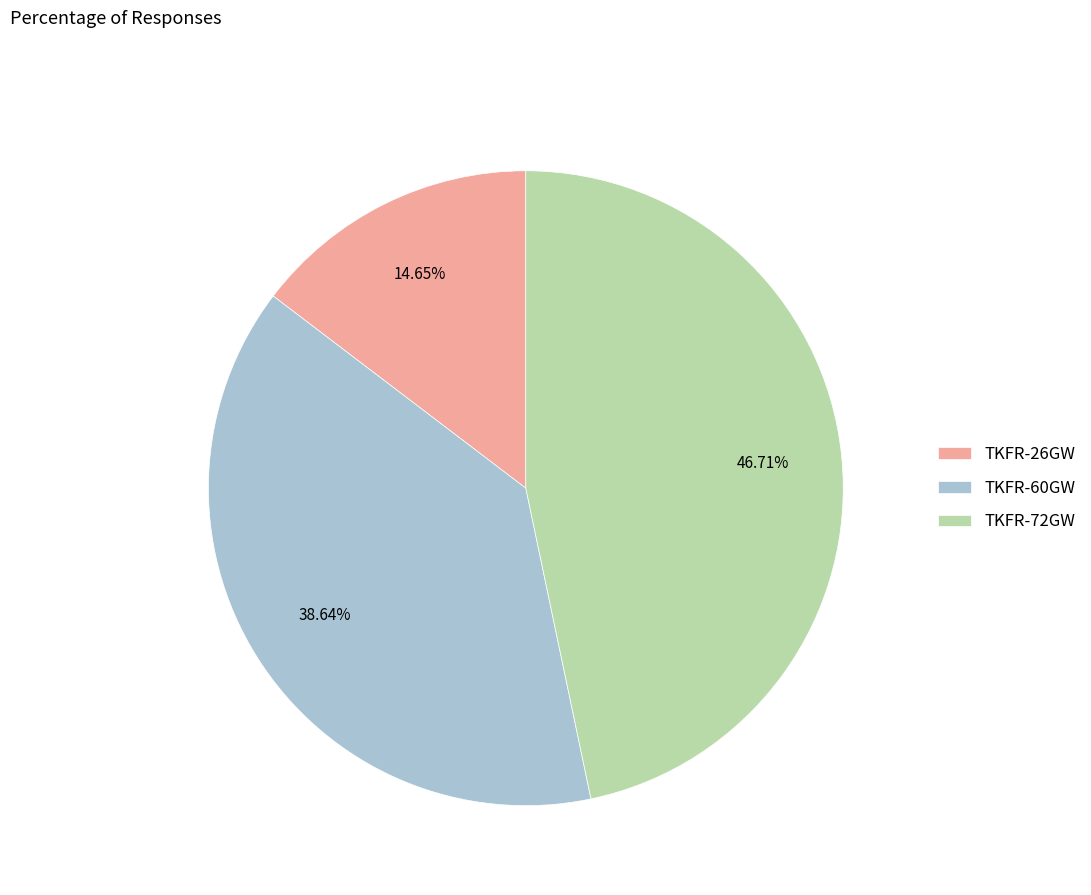

What is the smallest slice in the pie chart?

TKFR-26GW